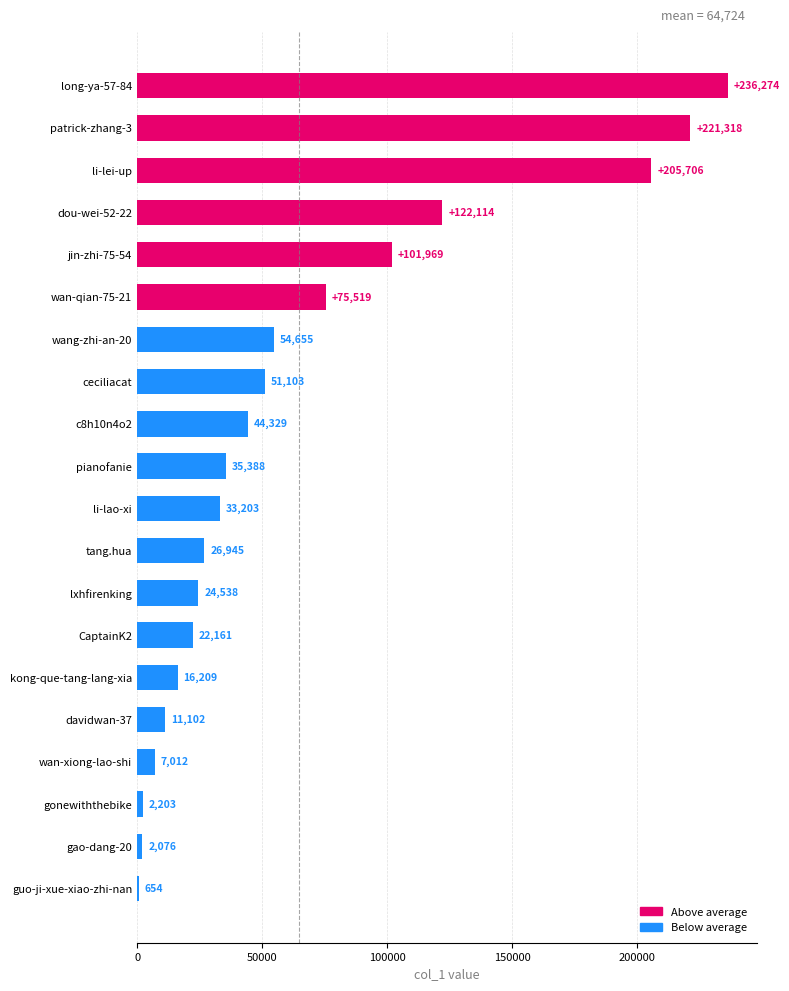

What is the sum of the values at gao-dang-20 and wan-xiong-lao-shi?

9088